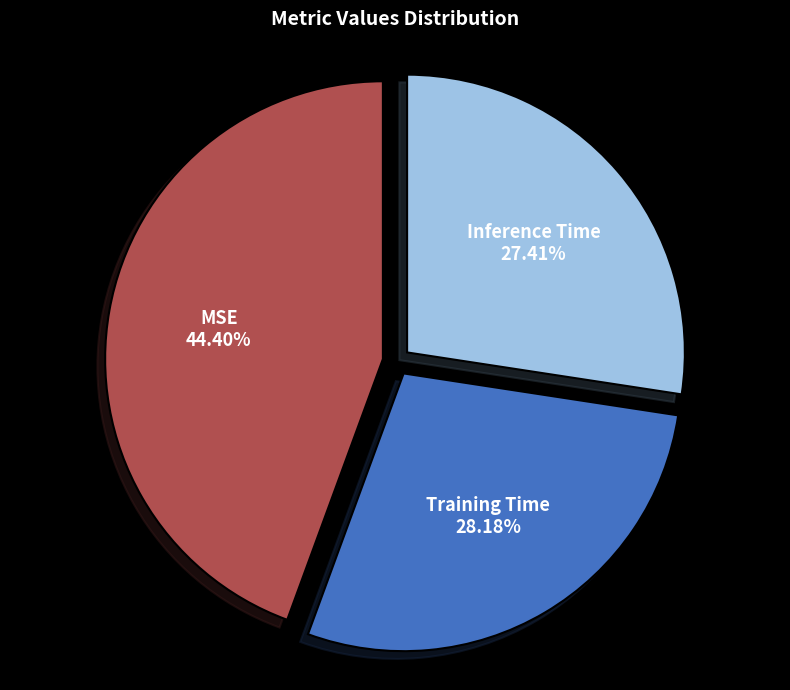

True or false: MSE accounts for 44% of the total.

True